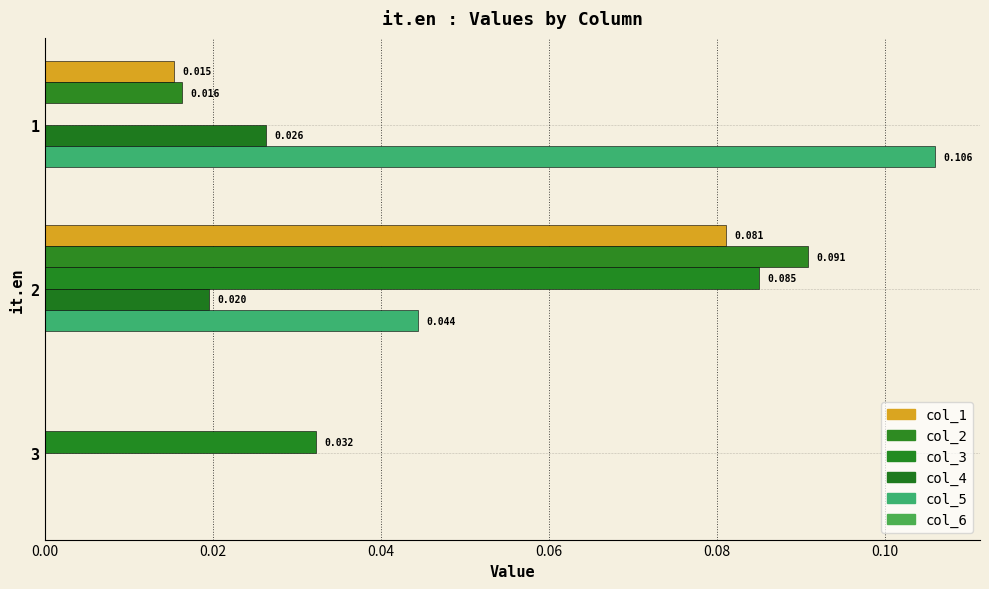

How many categories are shown in the chart?

3